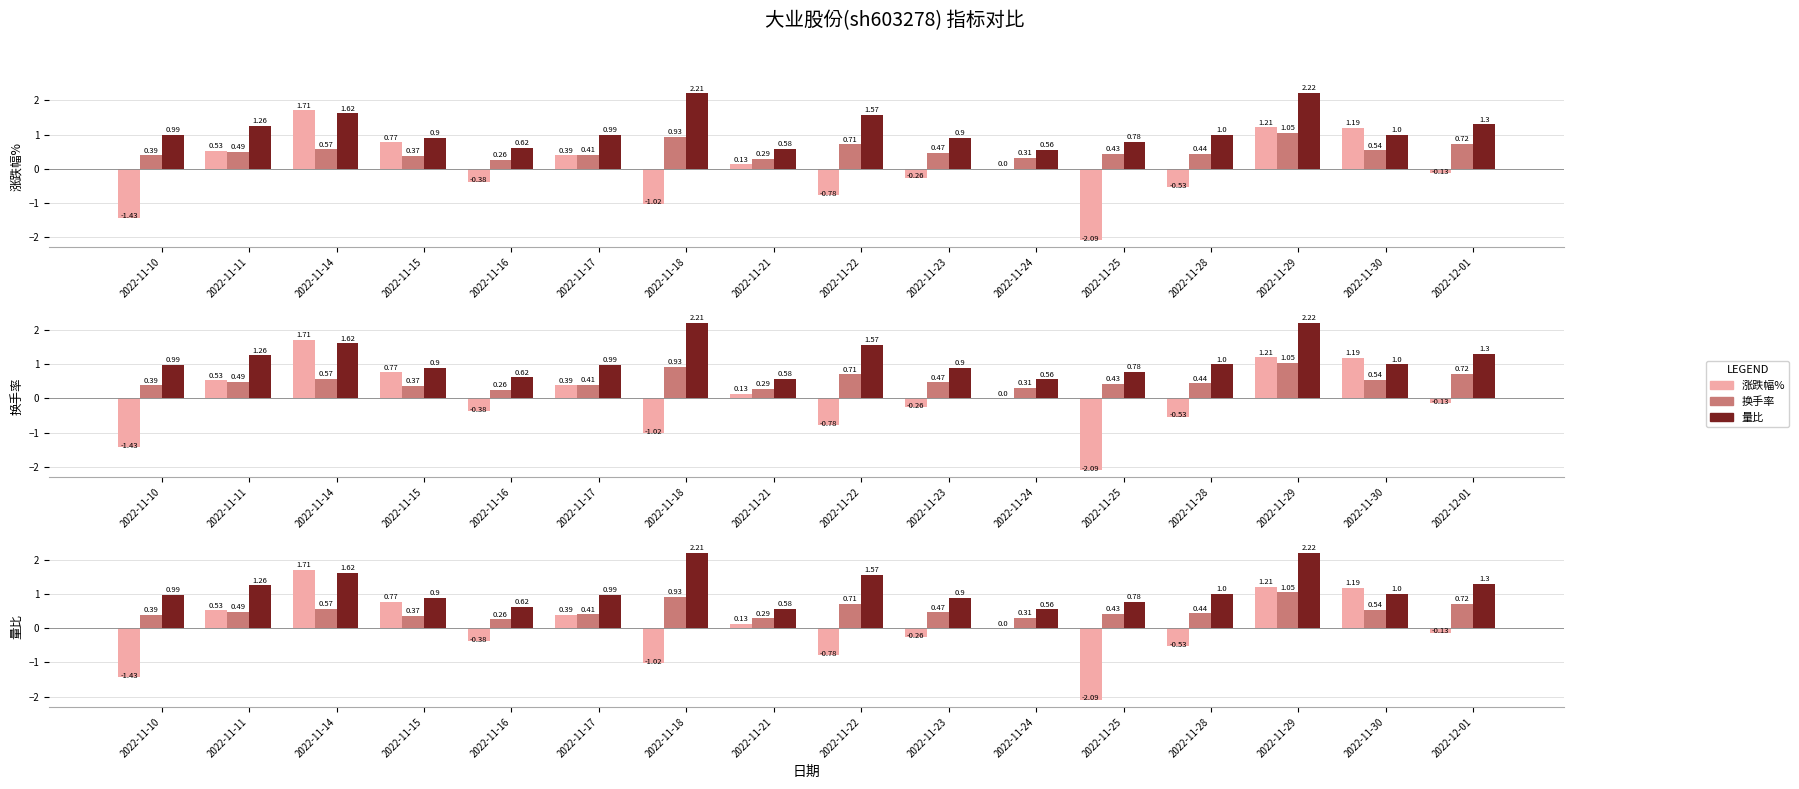

Which series has the largest total across all categories?

量比